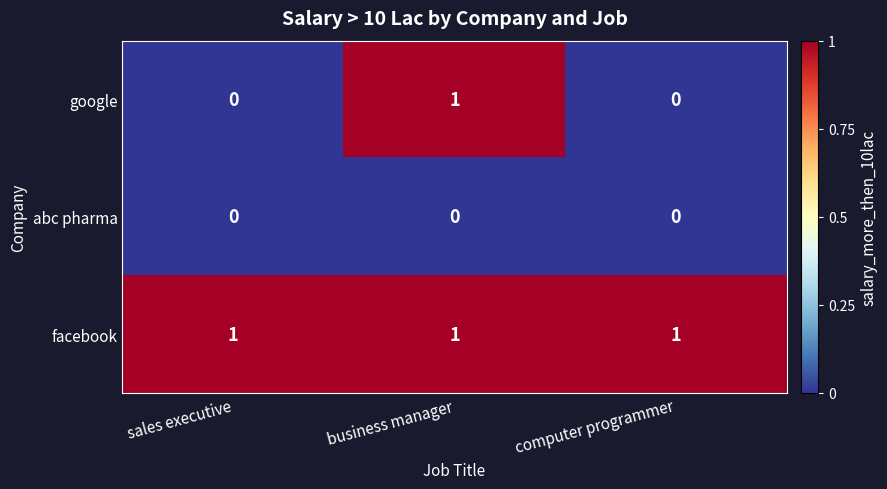

How many data points does each series have?

3